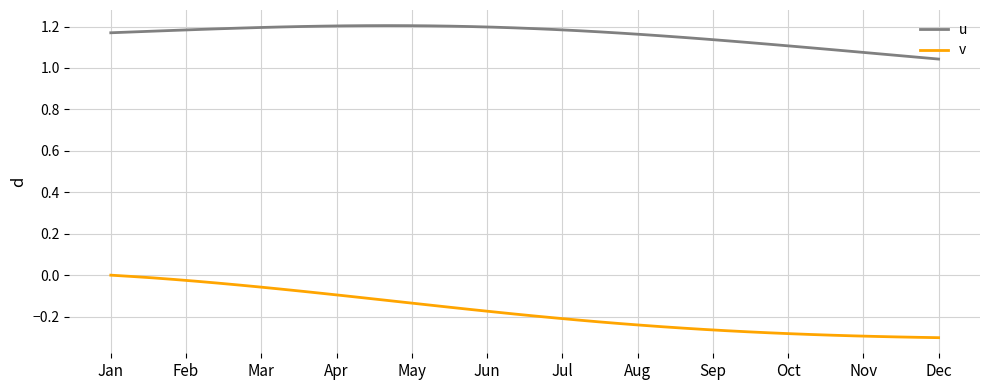

Which series has the largest total across all categories?

u